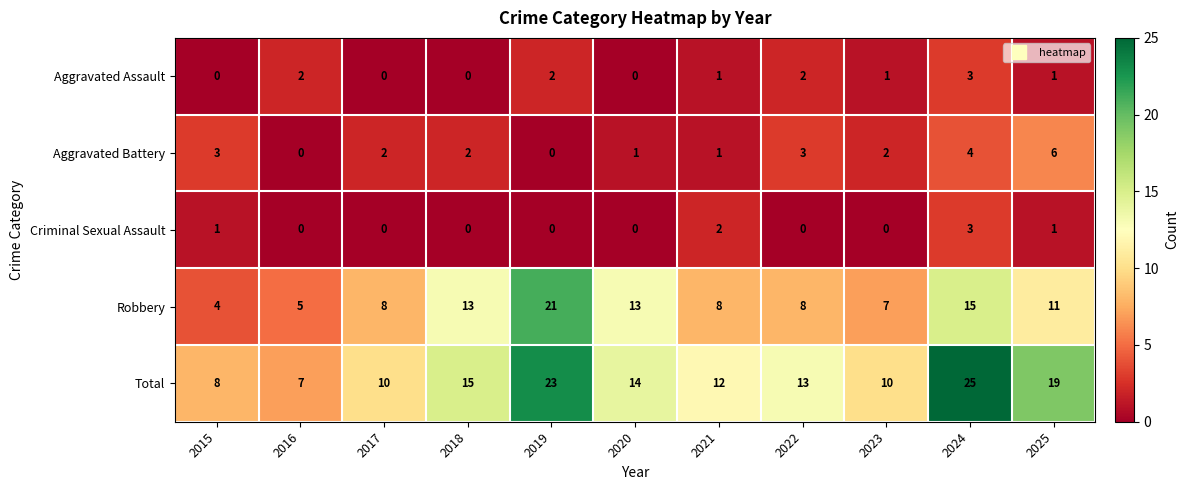

Read the Robbery value at 2017, to the nearest 10.

10